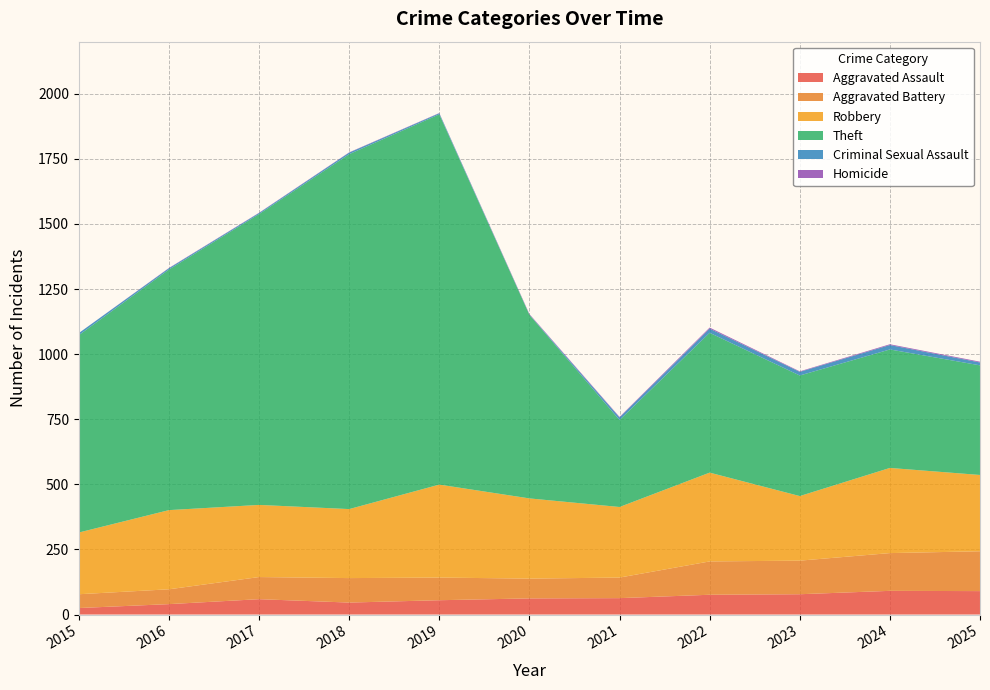

Reading right to left, what are all the values shown in this chart?

Aggravated Assault: 90	91	78	76	63	62	55	46	59	40	25
Aggravated Battery: 153	145	129	128	79	76	87	94	85	57	53
Robbery: 293	327	248	341	271	308	357	265	277	304	237
Theft: 421	455	463	537	334	705	1422	1363	1117	924	758
Criminal Sexual Assault: 11	17	14	16	10	1	4	6	4	5	8
Homicide: 3	3	2	4	2	2	1	1	1	1	0